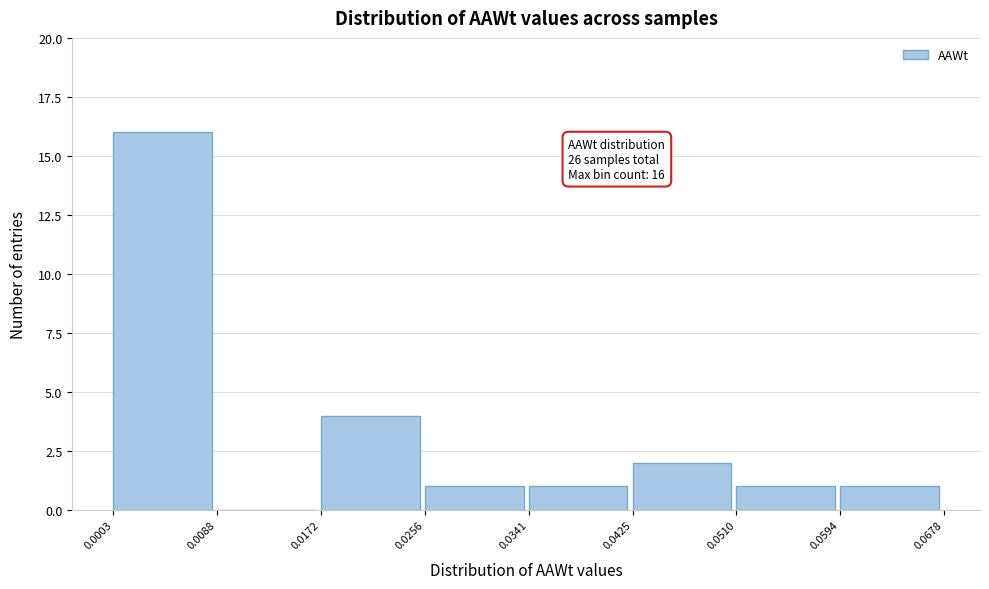

Which range on the x-axis has the tallest bar?

0.0003 to 0.0088